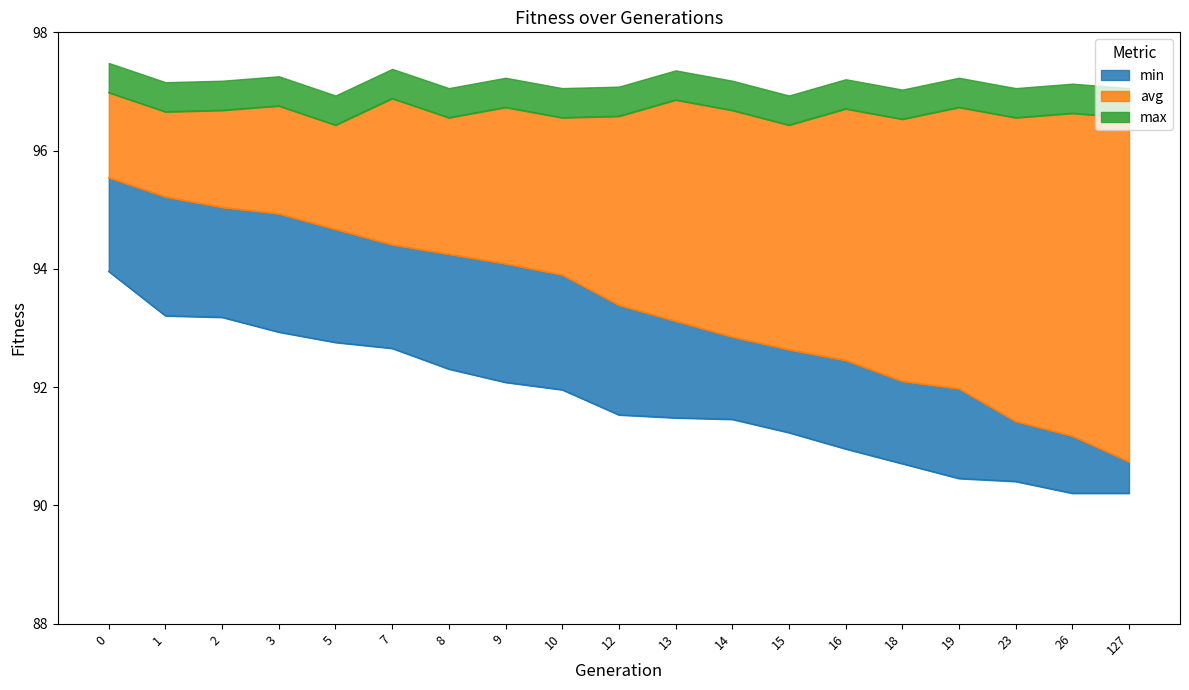

True or false: avg and min cross at least once.

False